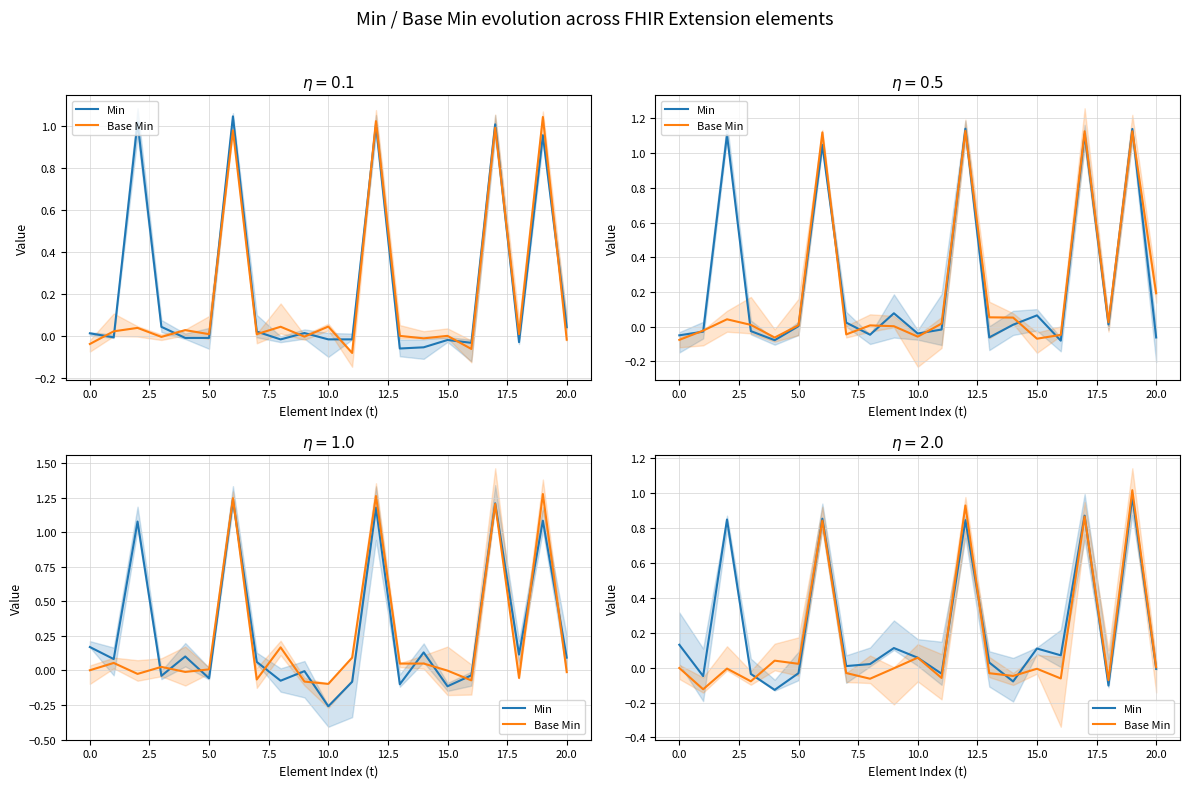

What are all the series names shown in the legend?

Min, Base Min